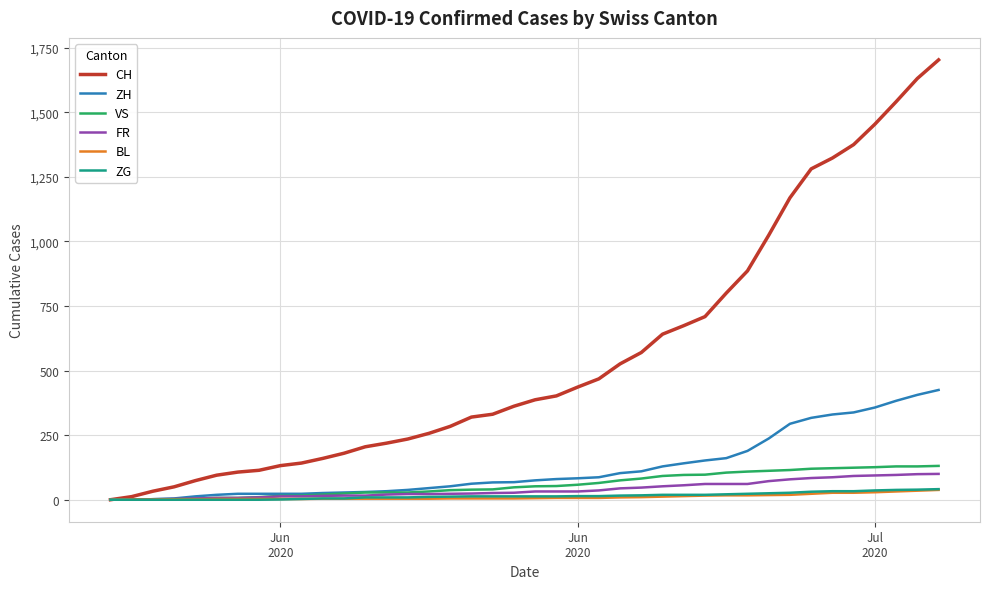

Which series has the largest total across all categories?

CH